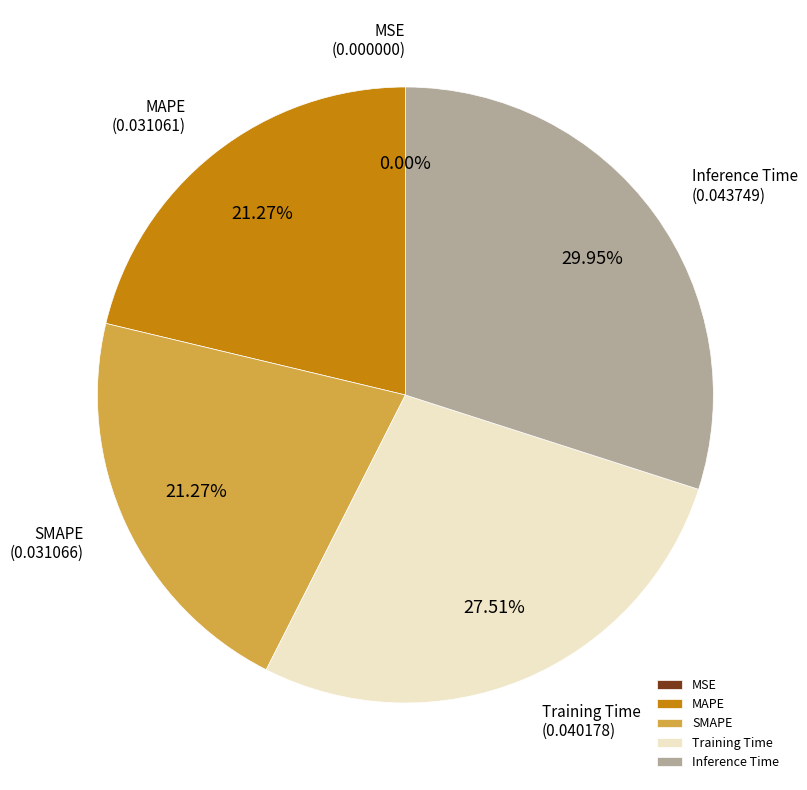

Is it true that Training Time is 41% of the pie?

False